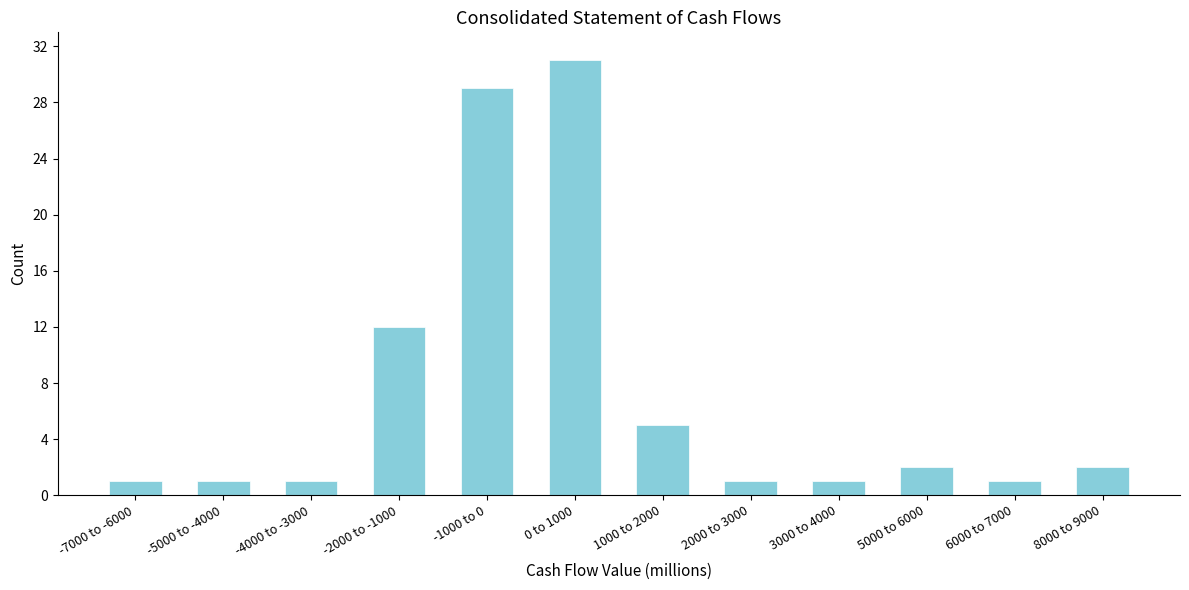

Reading right to left, extract all data points from this chart.

2	1	2	1	1	5	31	29	12	1	1	1